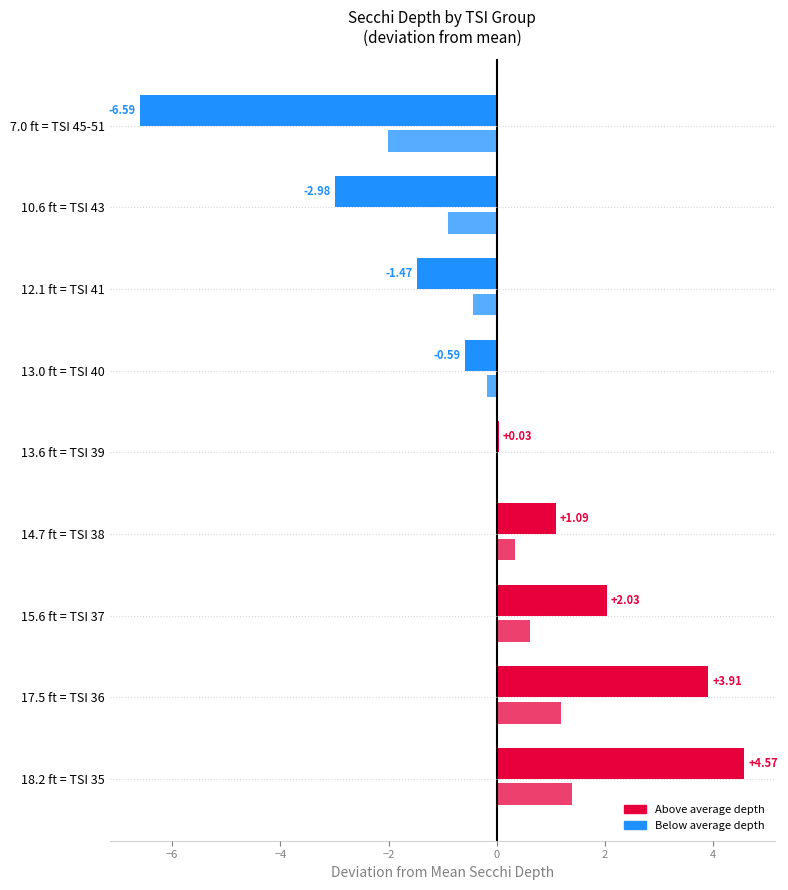

How many distinct data groups are displayed?

2